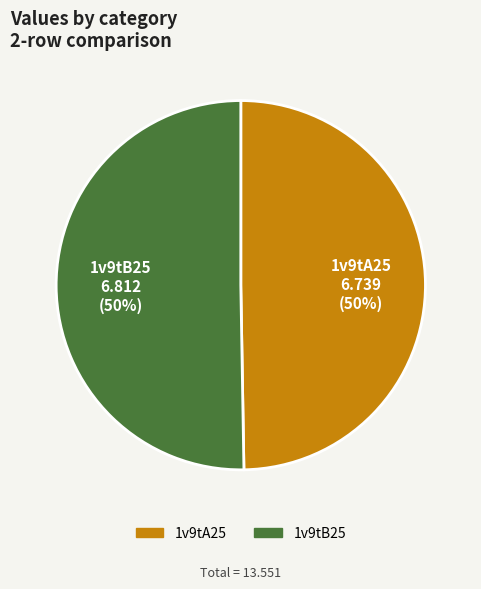

Count the number of slices in the pie.

2